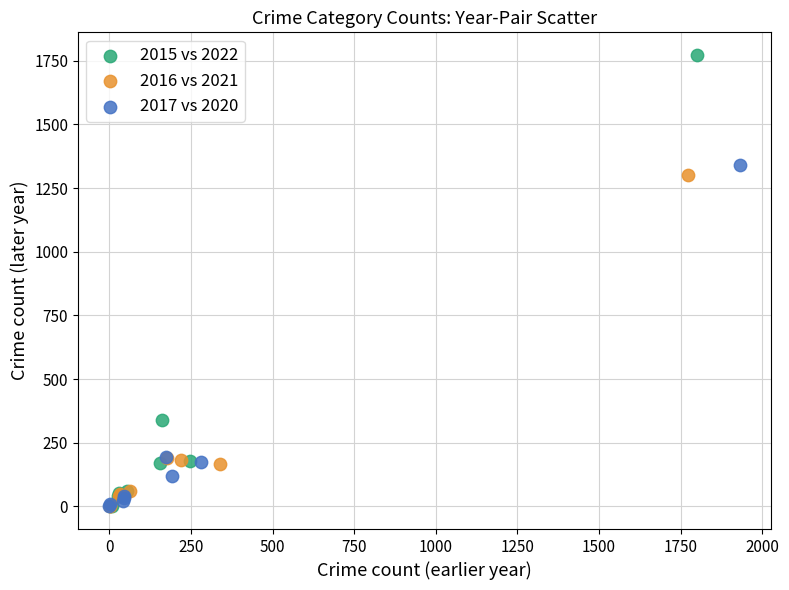

Which series reaches the maximum Y coordinate?

2015 vs 2022